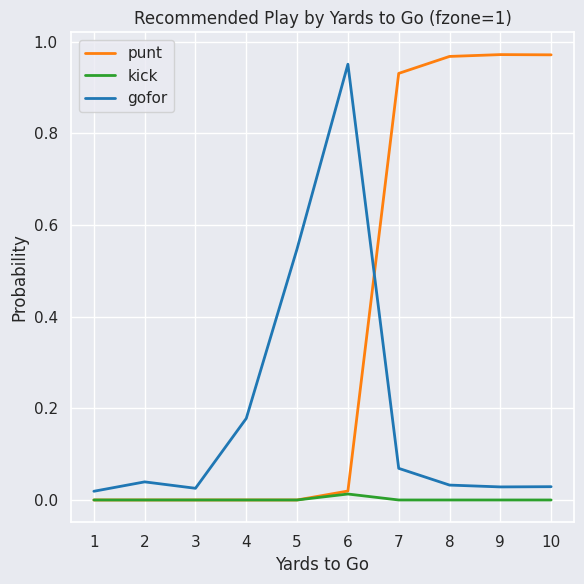

Which category has the highest value in the gofor series?

6